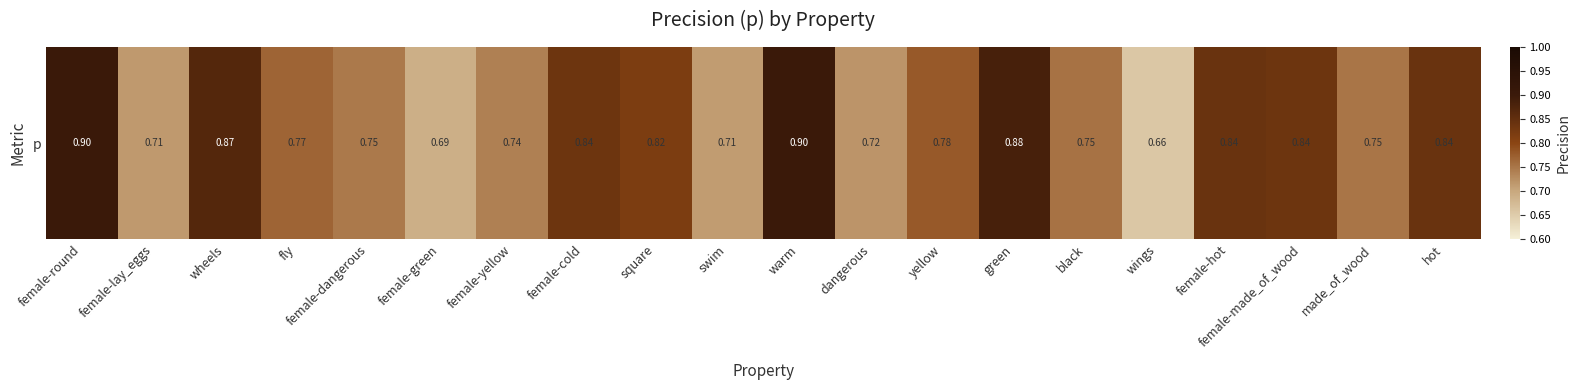

True or false: the data shows 0.8 at square.

True